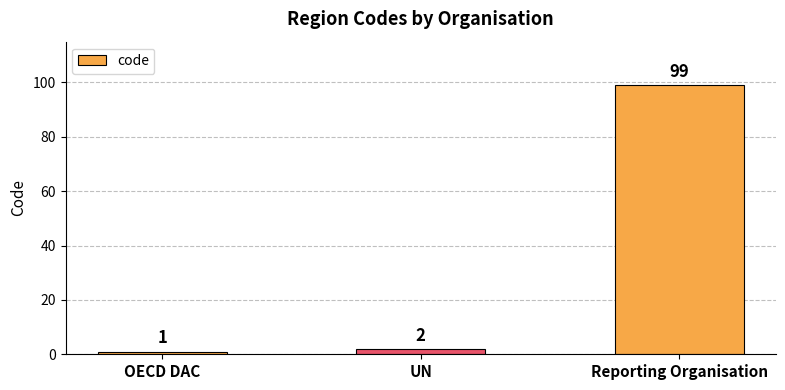

Count the number of data series in this chart.

1